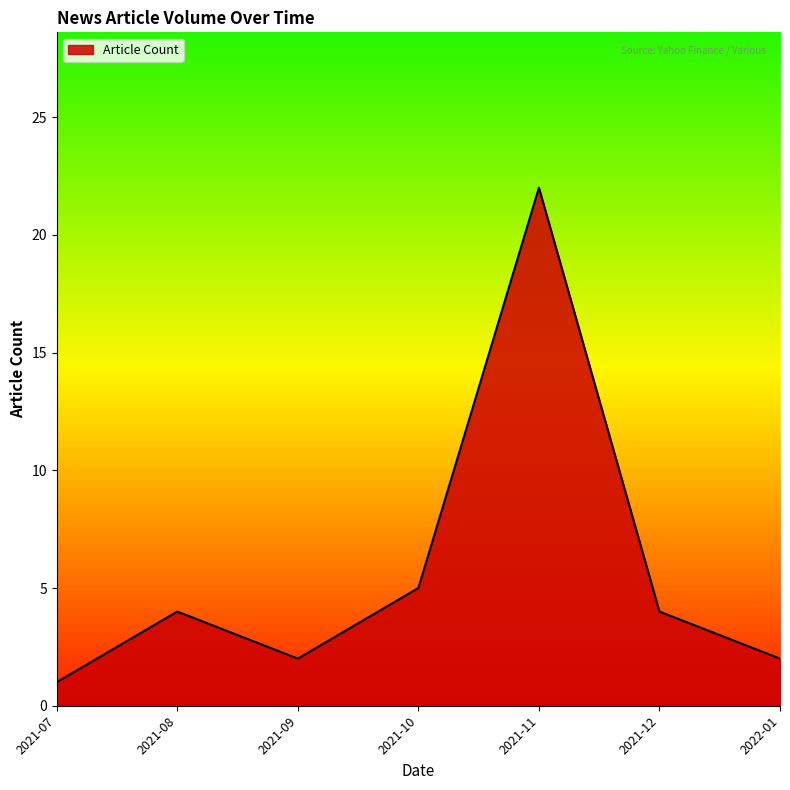

What position from the left is 2021-09?

3